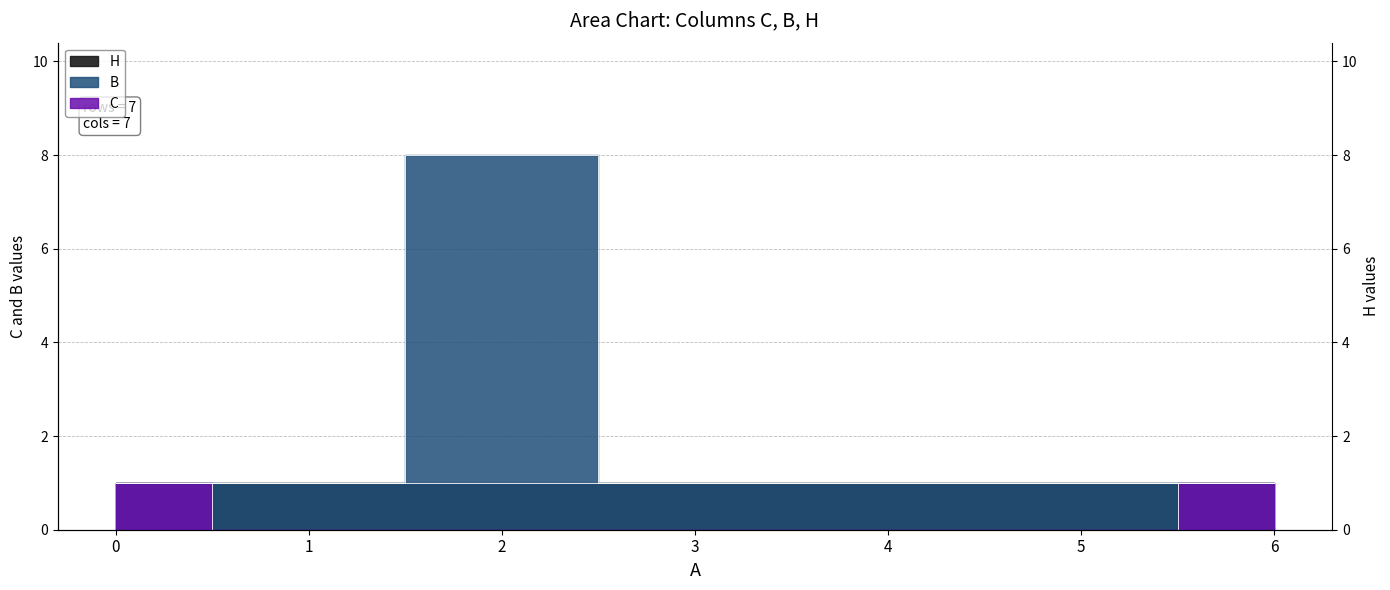

What is the value of the B point at the 2nd from the left?

1